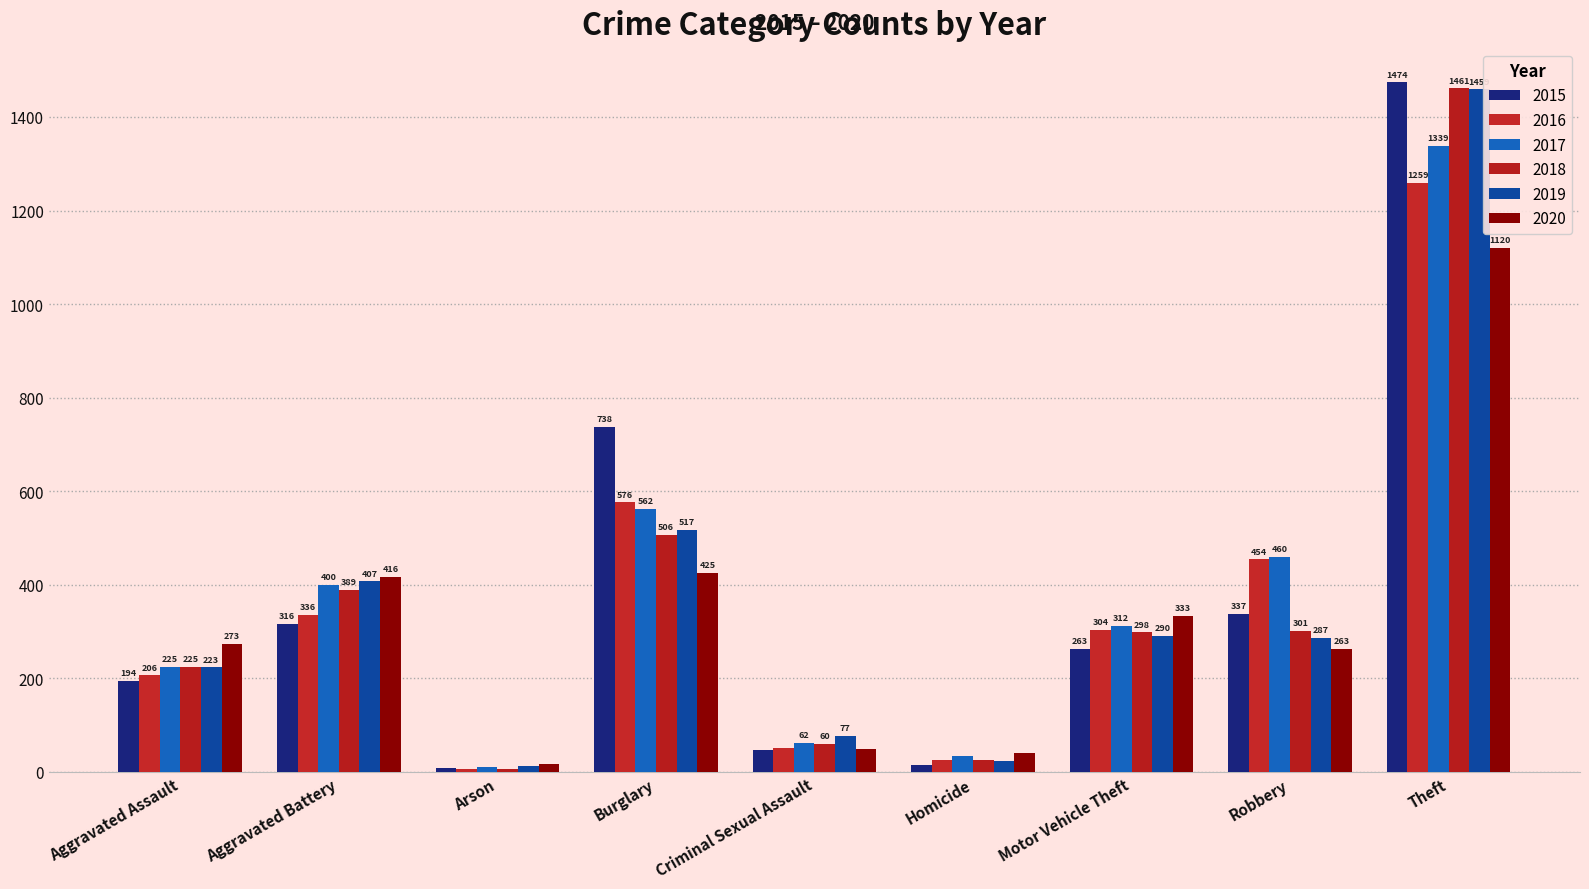

Reading left to right, list all the values displayed in this chart.

2015: 194	316	9	738	46	15	263	337	1474
2016: 206	336	7	576	50	26	304	454	1259
2017: 225	400	10	562	62	33	312	460	1339
2018: 225	389	7	506	60	25	298	301	1461
2019: 223	407	12	517	77	22	290	287	1459
2020: 273	416	17	425	48	41	333	263	1120